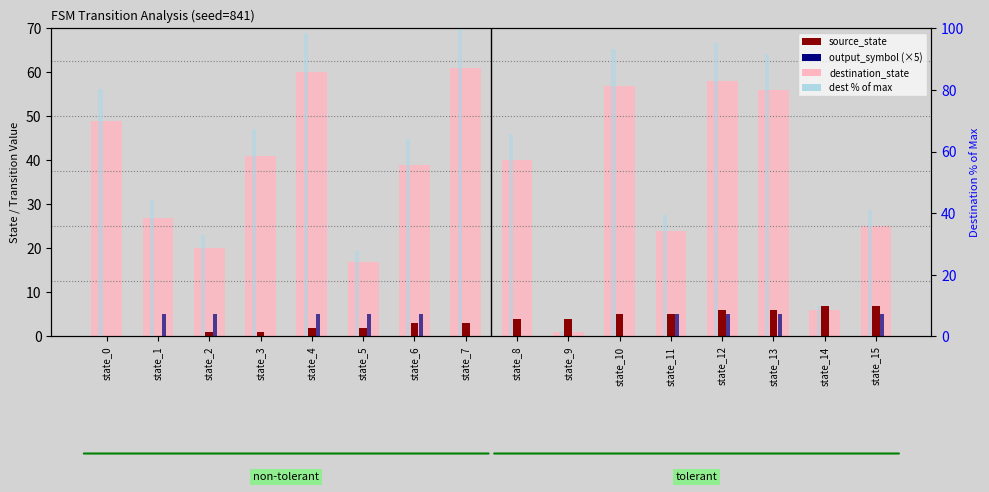

How many values in the destination_state series exceed 40?

7